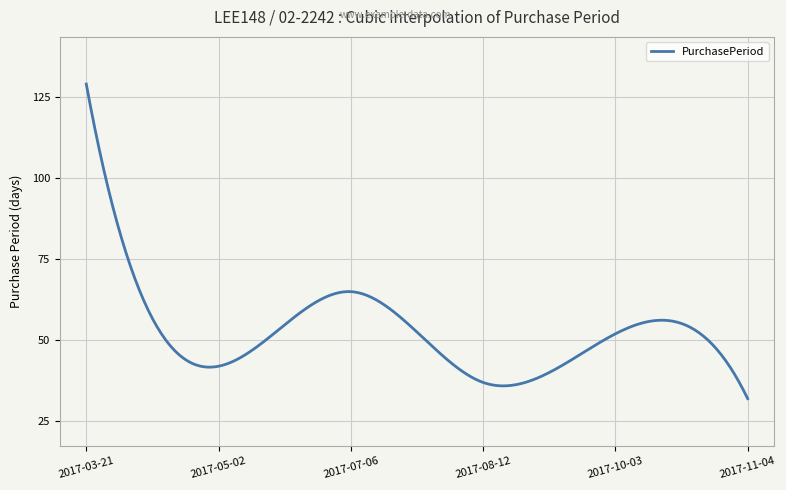

What is the maximum value shown in the chart?

129.0